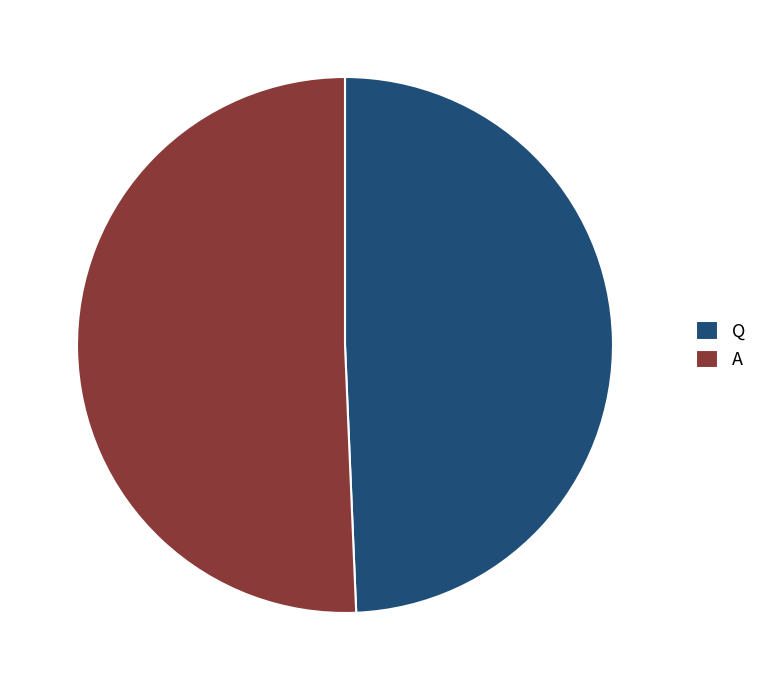

Approximately how many times larger is the value at A compared to Q?

1.0